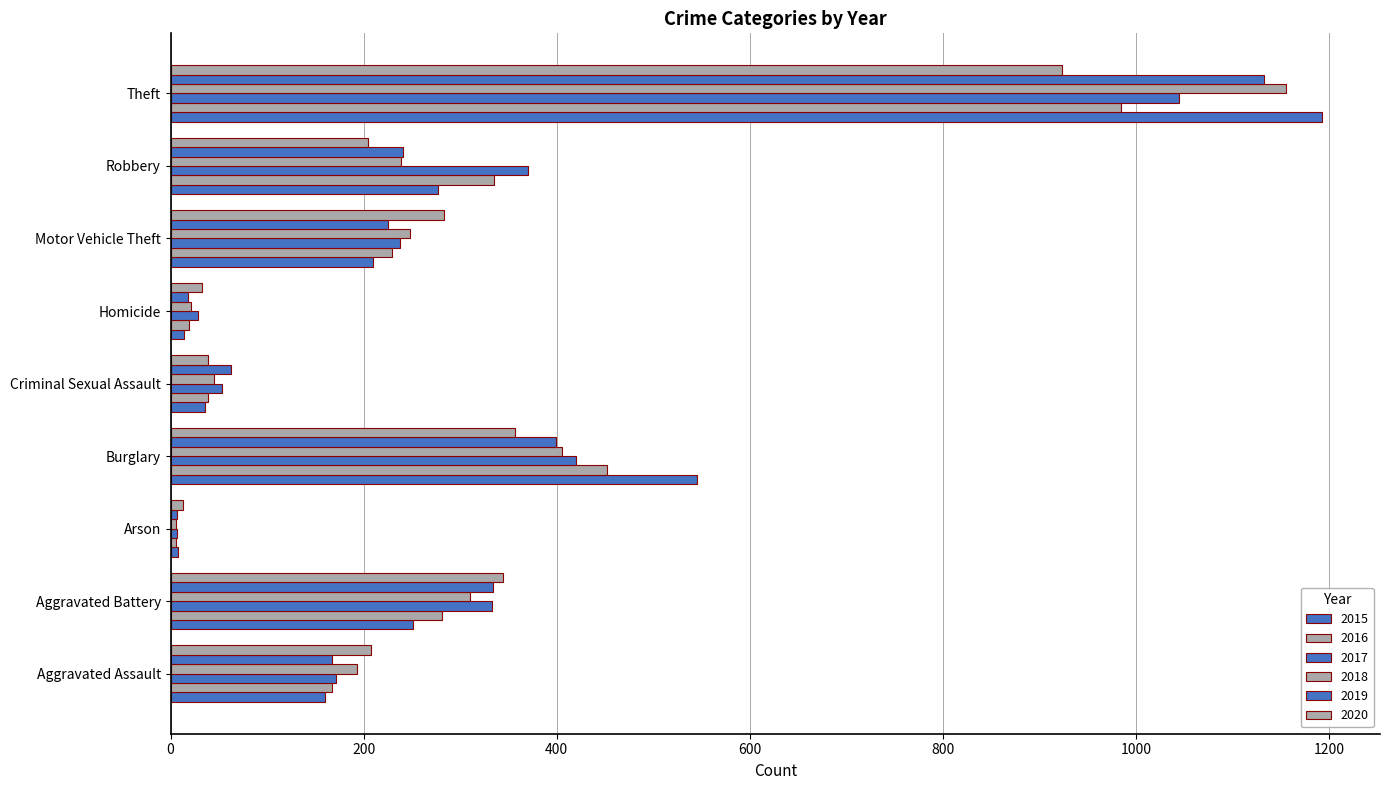

How many values in the 2018 series are below 239?

4